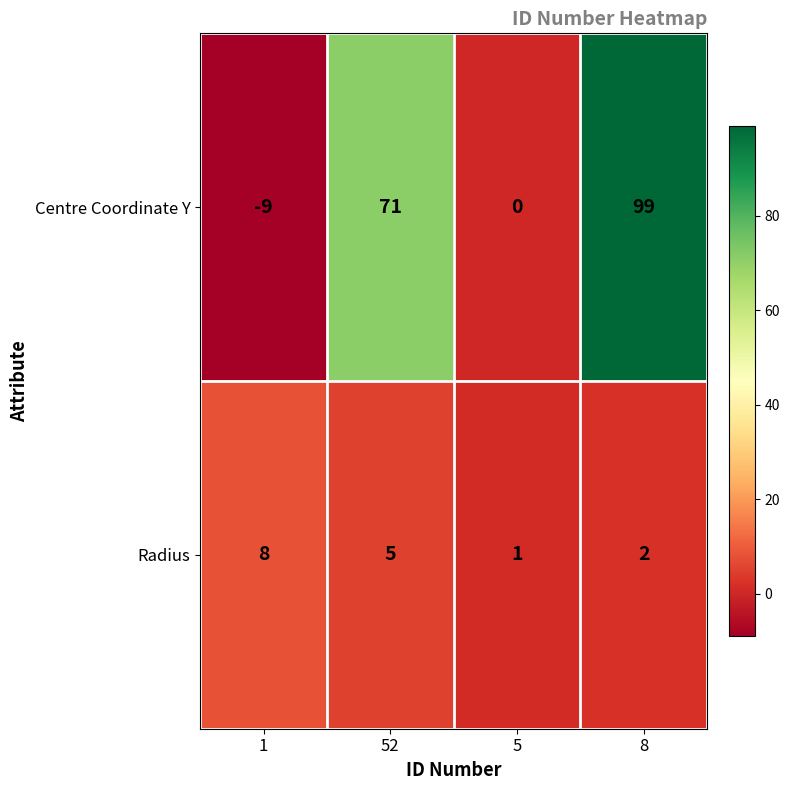

How many categories are shown in the chart?

4